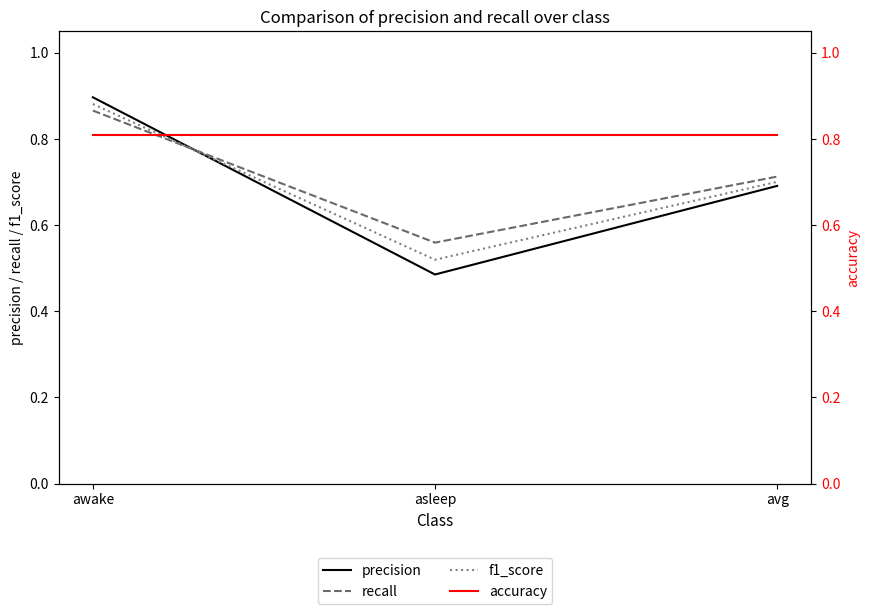

Reading left to right, extract all data points from this chart.

precision: 0.9	0.5	0.7
recall: 0.9	0.6	0.7
f1_score: 0.9	0.5	0.7
accuracy: 0.8	0.8	0.8